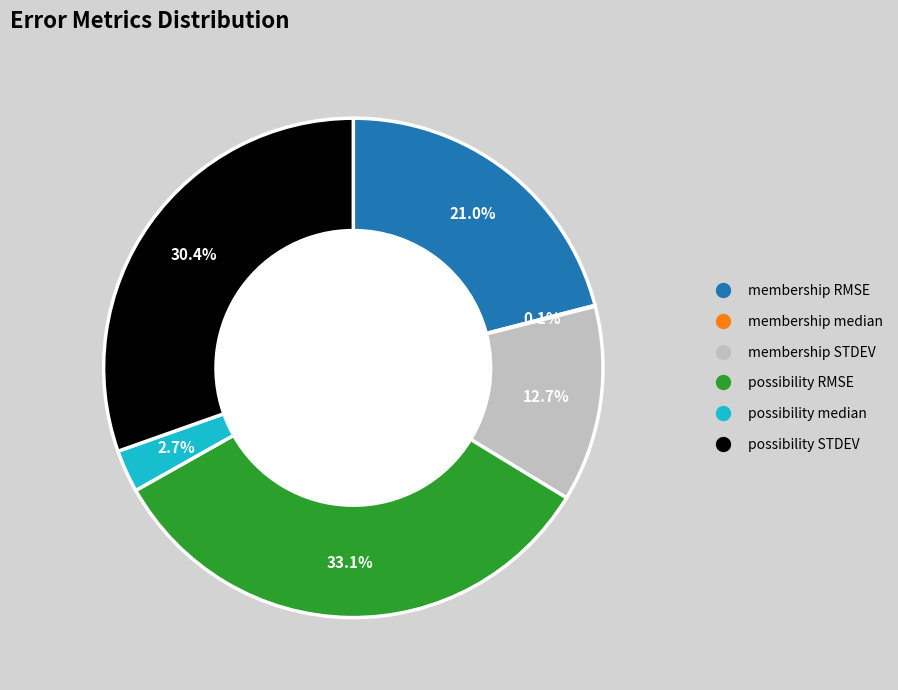

Does possibility median account for over 50% of the chart?

No